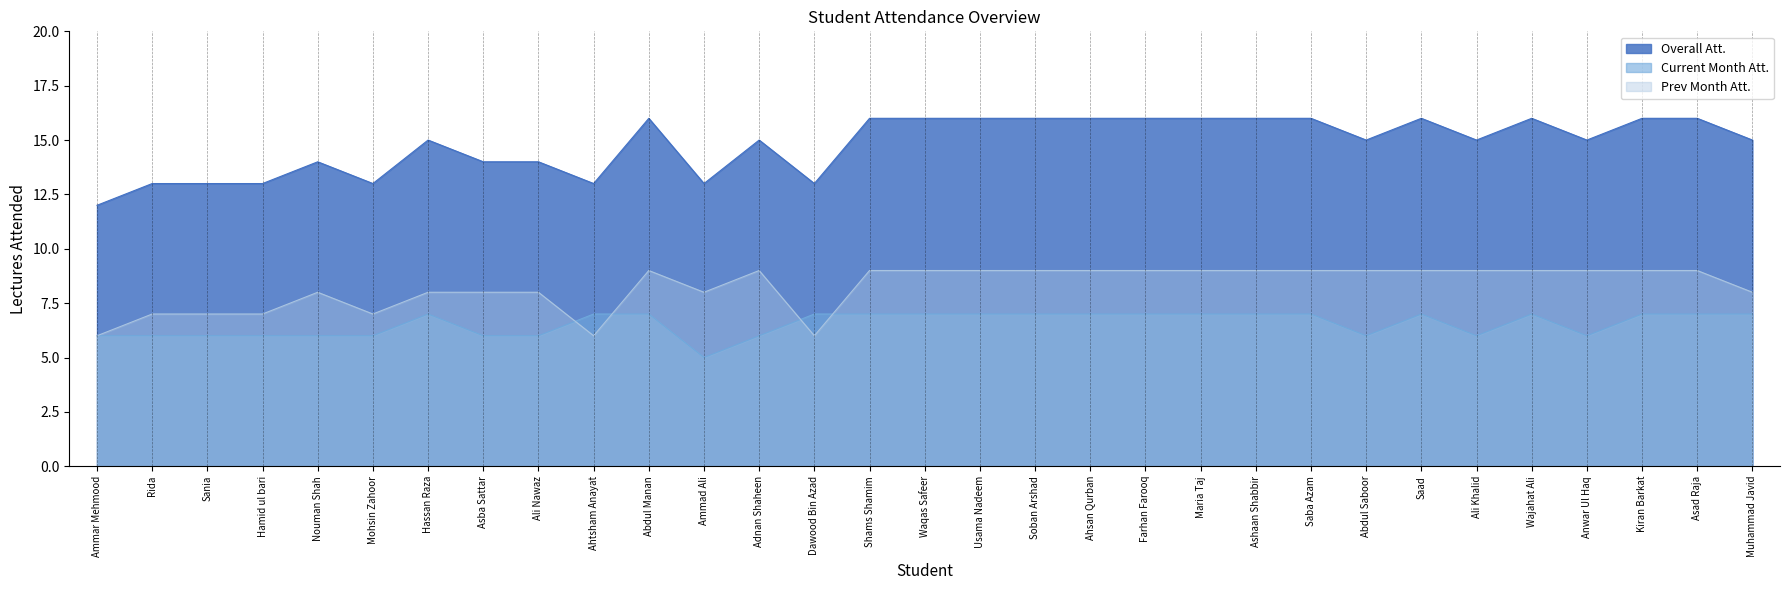

What are all the series names shown in the legend?

Overall Att., Current Month Att., Prev Month Att.